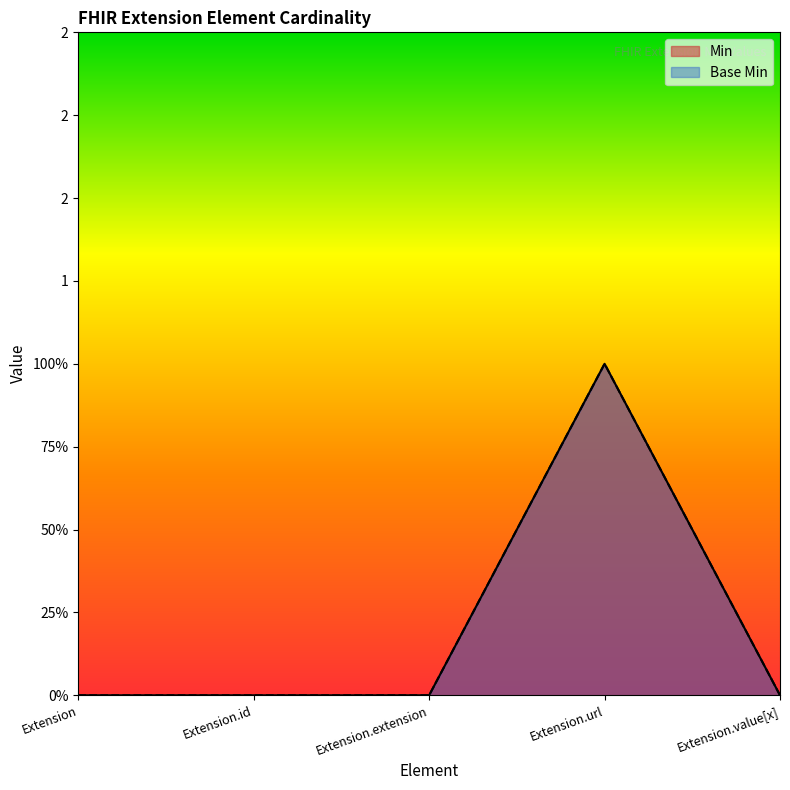

What is the label of the 4th point from the right?

Extension.id